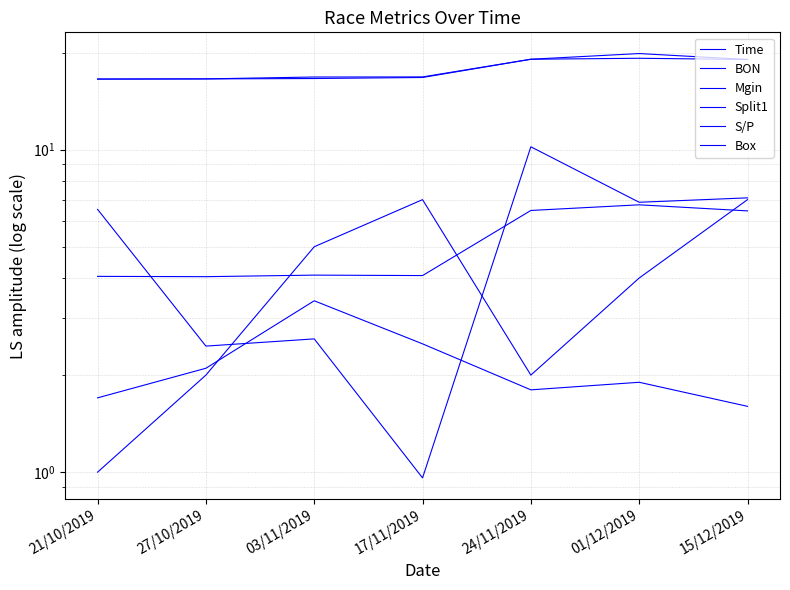

The Split1 series shows 9.9 at 24/11/2019. True or false?

False